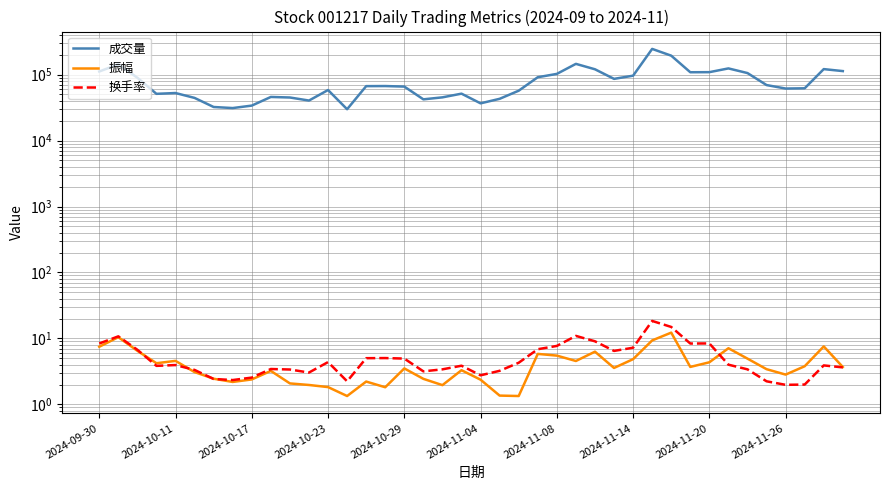

What are all the series names shown in the legend?

成交量, 振幅, 换手率